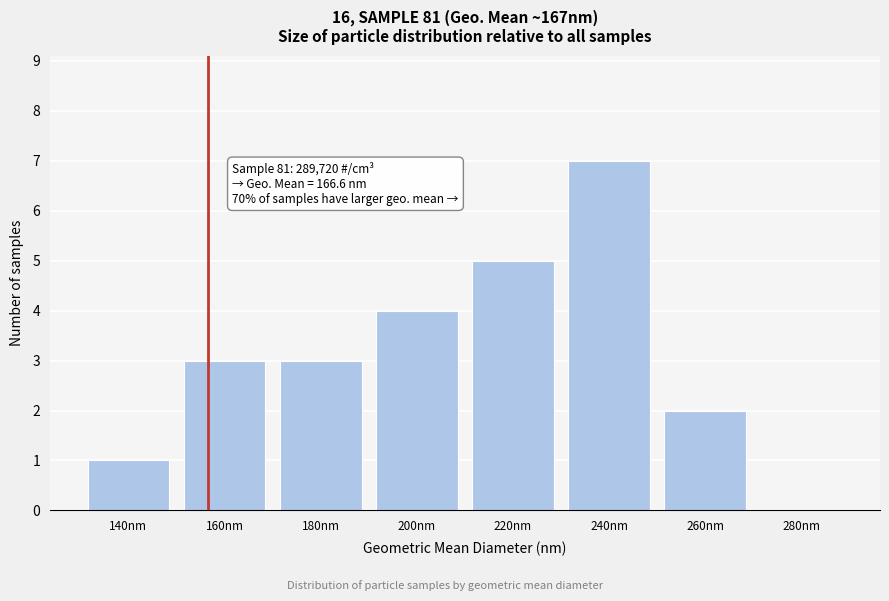

Reading right to left, extract all data points from this chart.

280nm=0	260nm=2	240nm=7	220nm=5	200nm=4	180nm=3	160nm=3	140nm=1